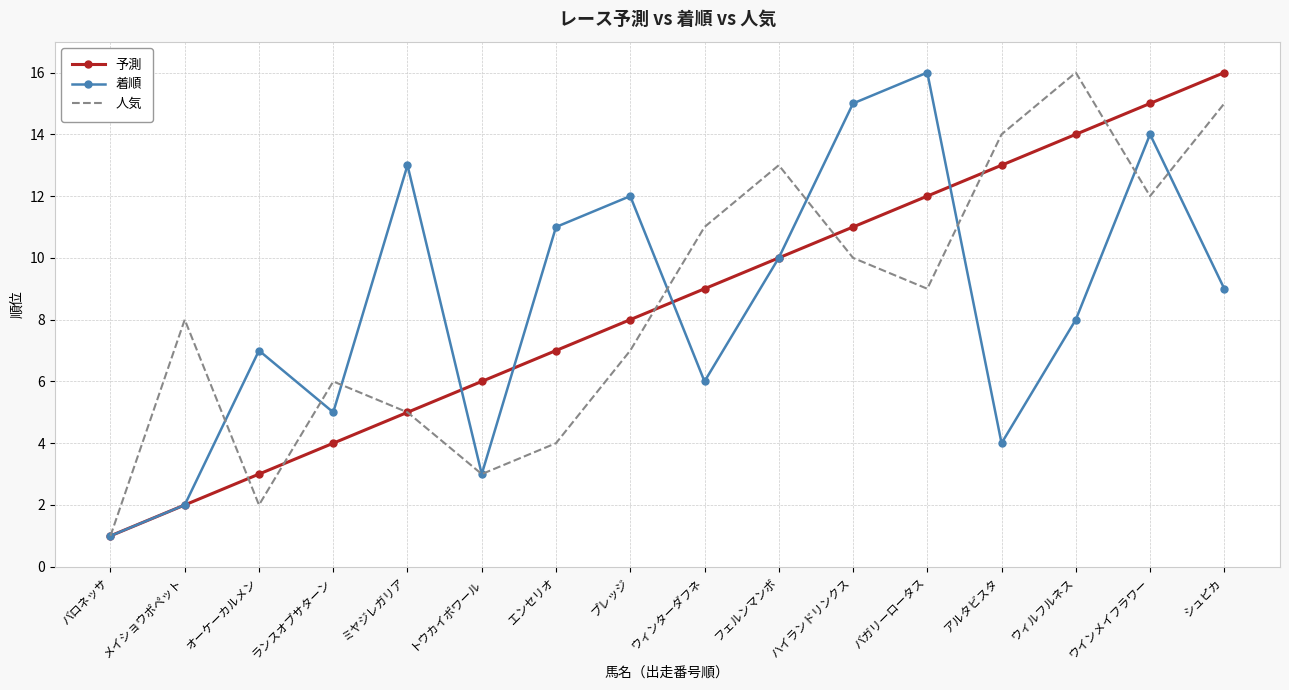

At which category does the chart reach its minimum across all series?

バロネッサ